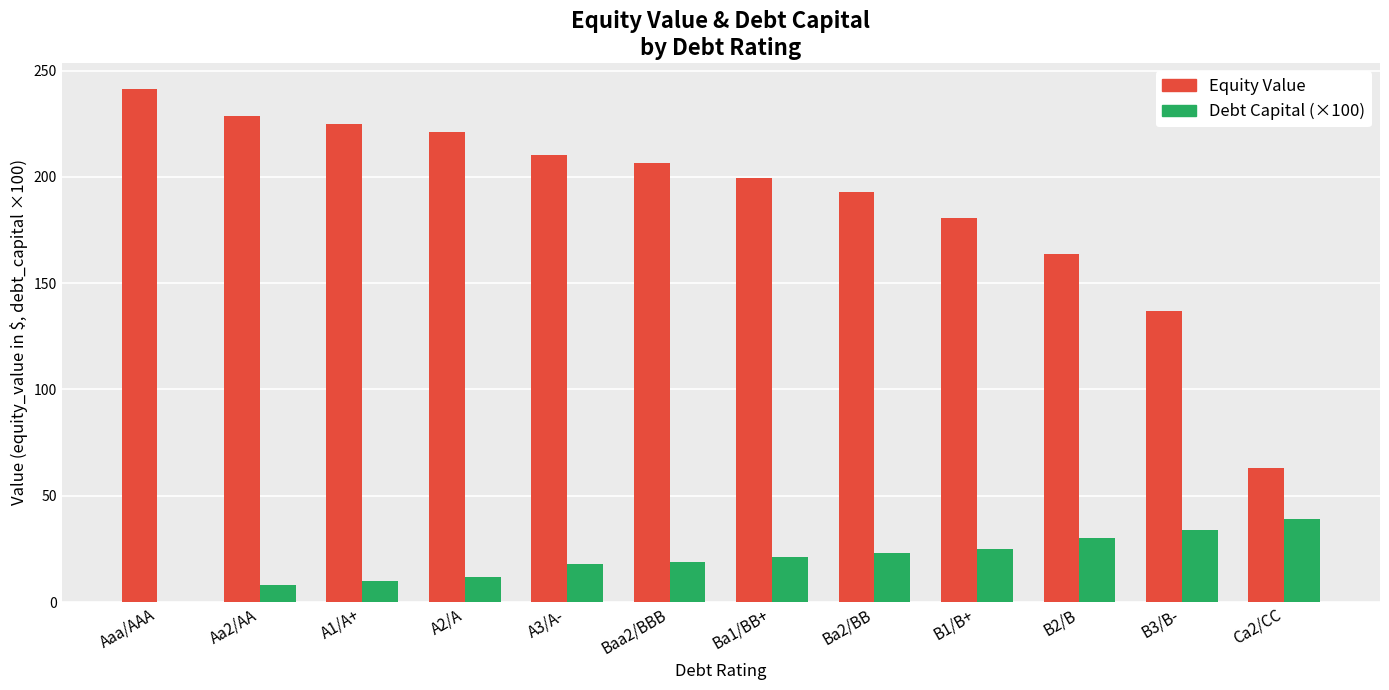

Which label corresponds to the largest value in the chart?

Aaa/AAA